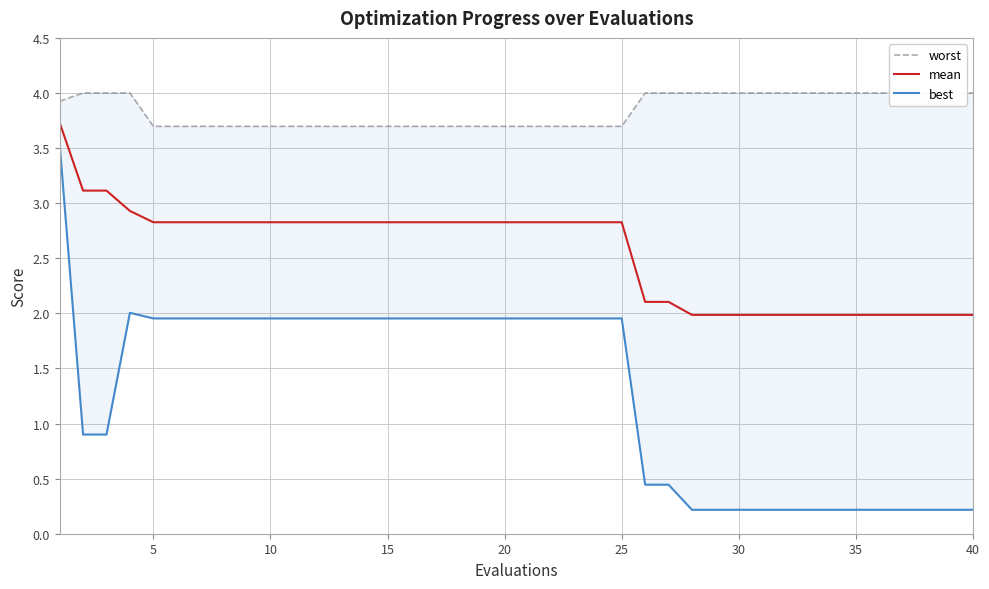

What is the sum of all best values?

52.1